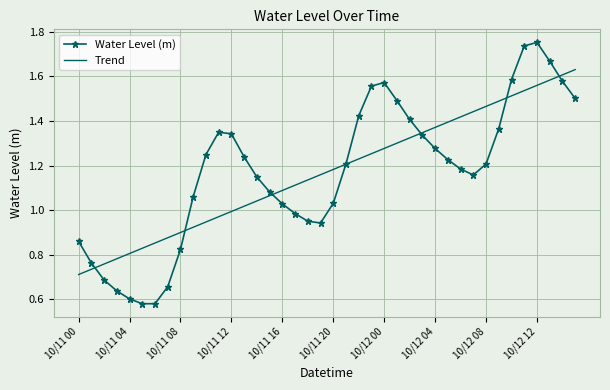

Which series has the widest spread of values?

Water Level (m)